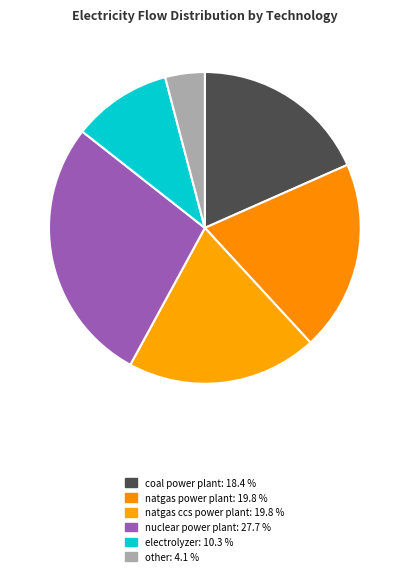

How many segments does this pie chart have?

6